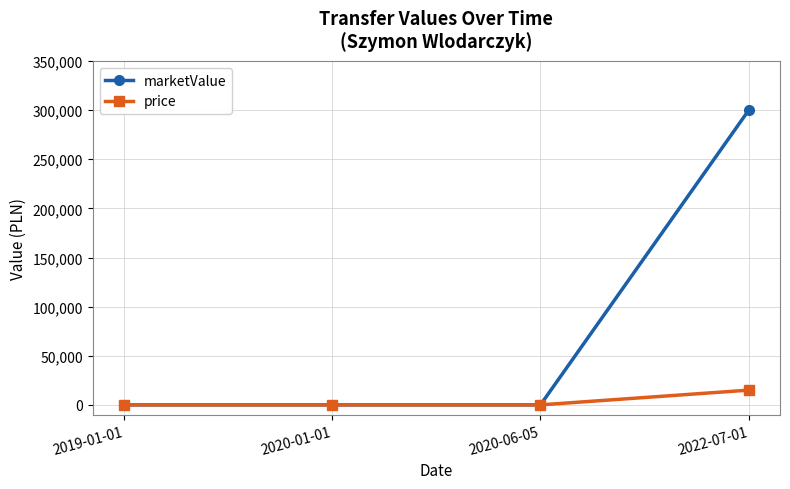

Is it true that price equals 0 at 2020-01-01?

True